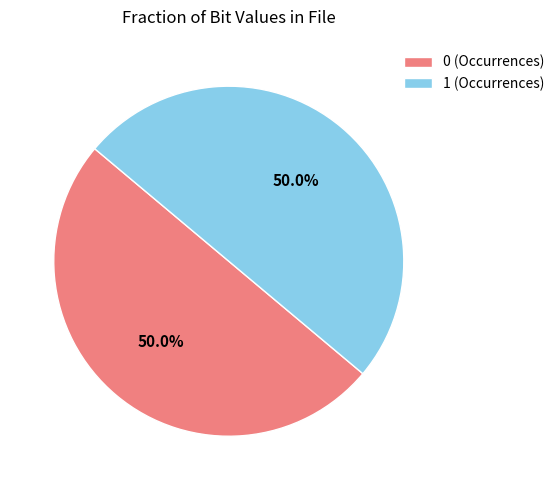

What portion of the pie excludes 0 (Occurrences)?

50.0%